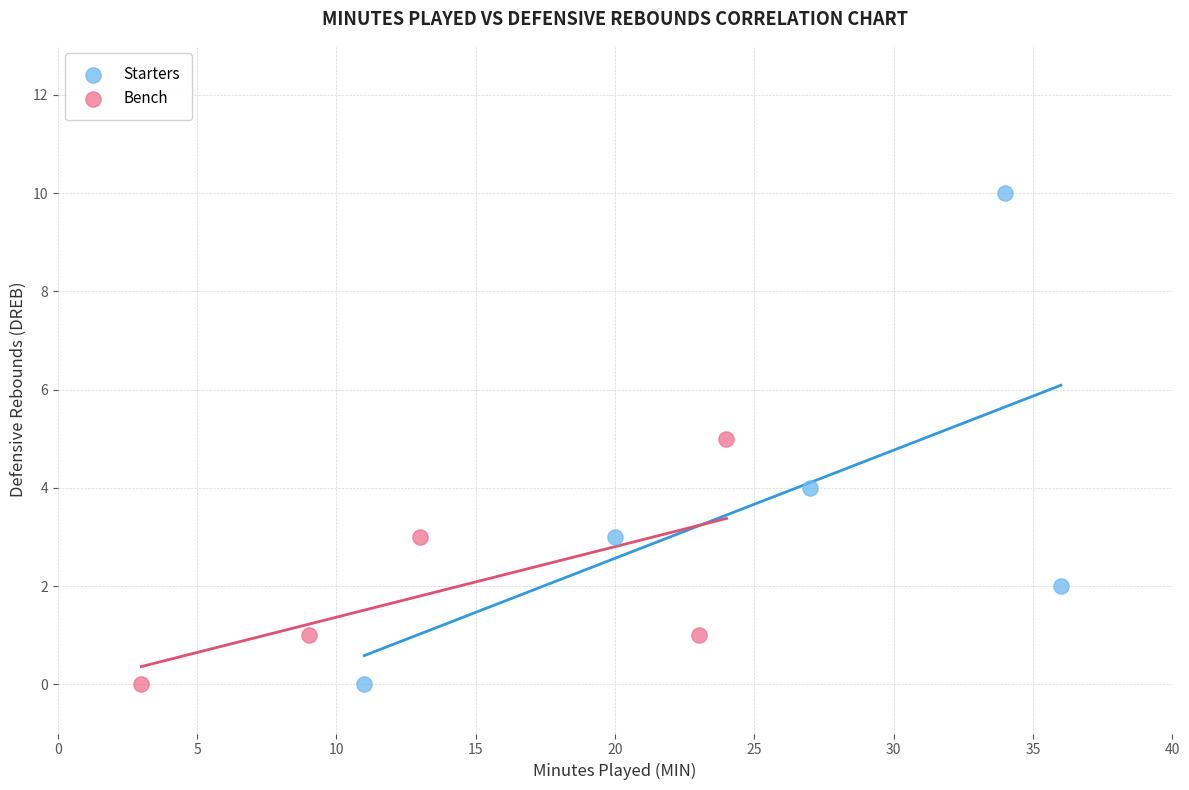

Which series reaches the maximum Y coordinate?

Starters